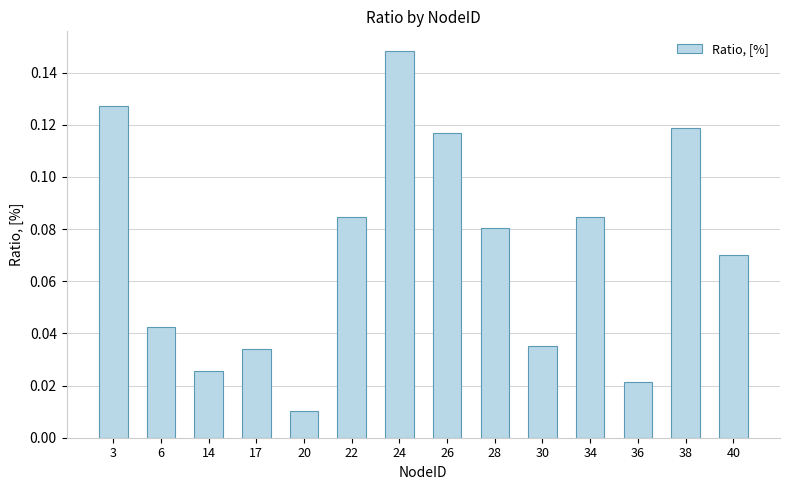

Which category has the highest value across all series?

24